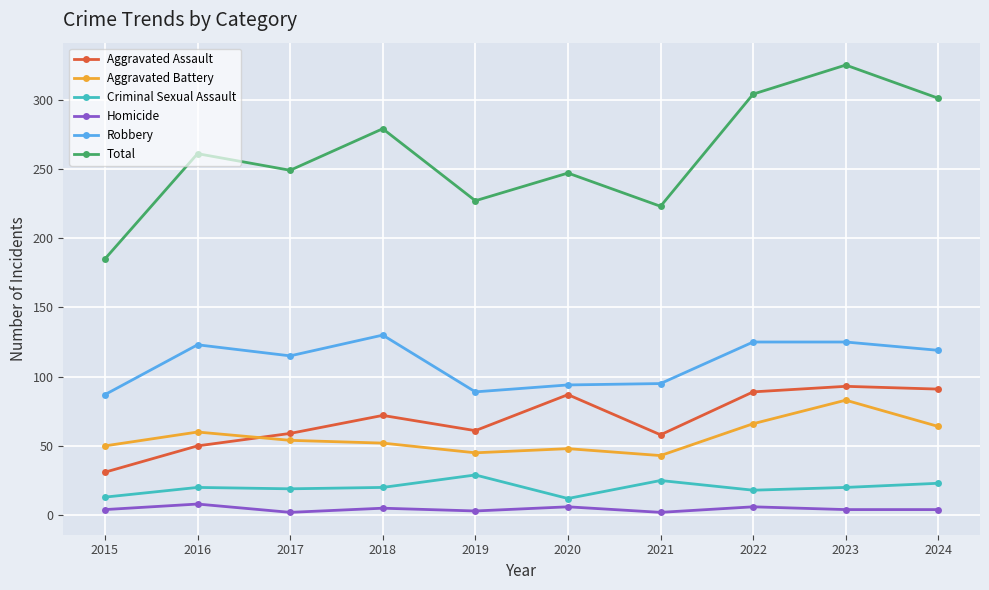

At 2018, list the series in order from largest to smallest.

Total, Robbery, Aggravated Assault, Aggravated Battery, Criminal Sexual Assault, Homicide